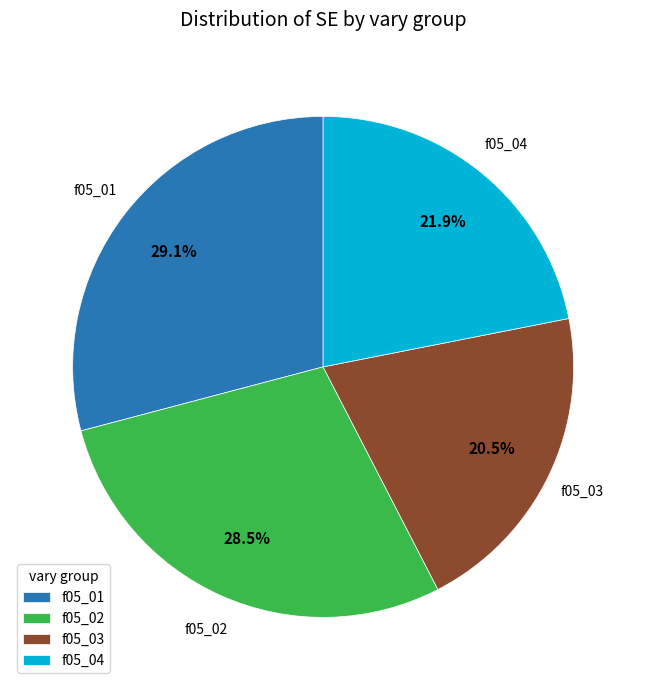

Does any single category account for the majority?

No